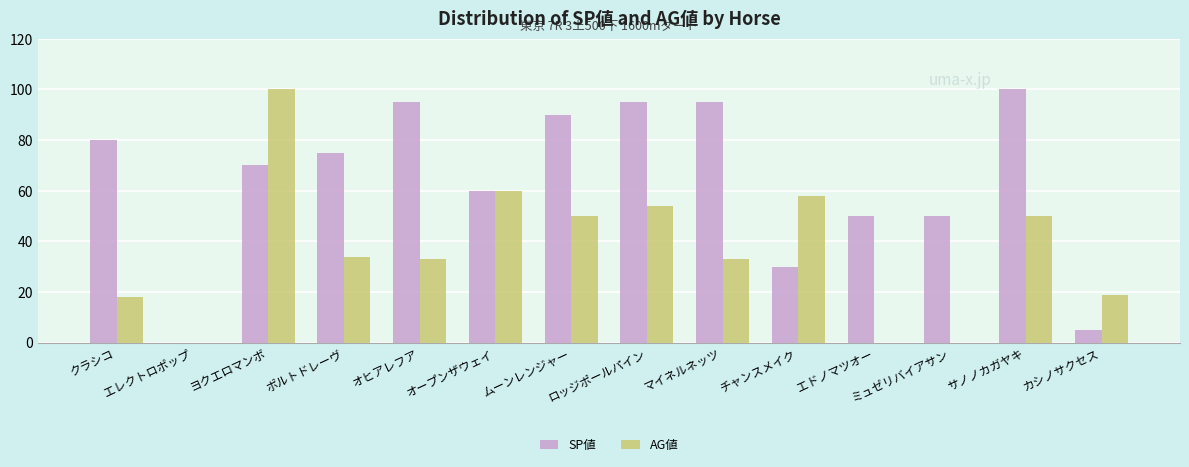

The value of AG値 at ヨクエロマンボ is 100. True or false?

True